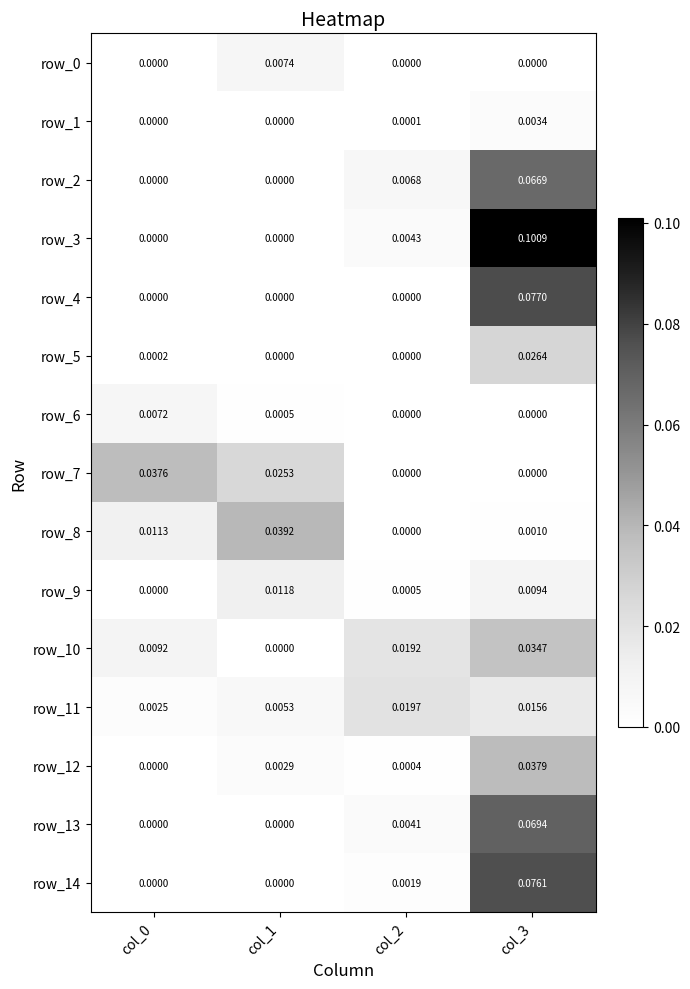

Is the value of row_0 at col_3 greater than the value of row_3 at col_2?

No